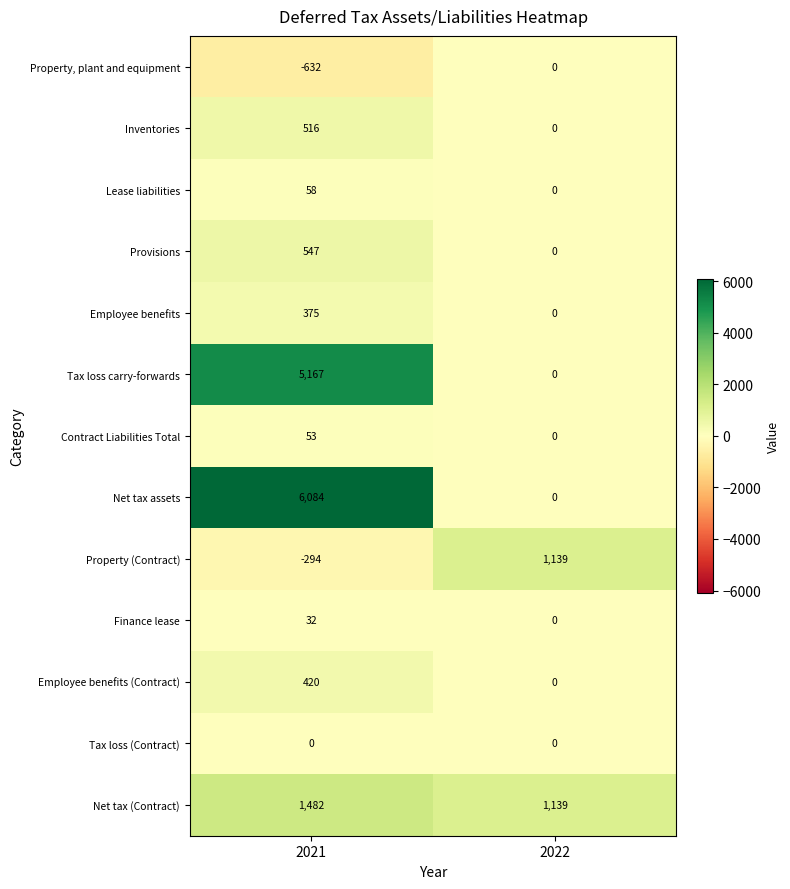

What is the difference between the highest and lowest values at 2021?

6716